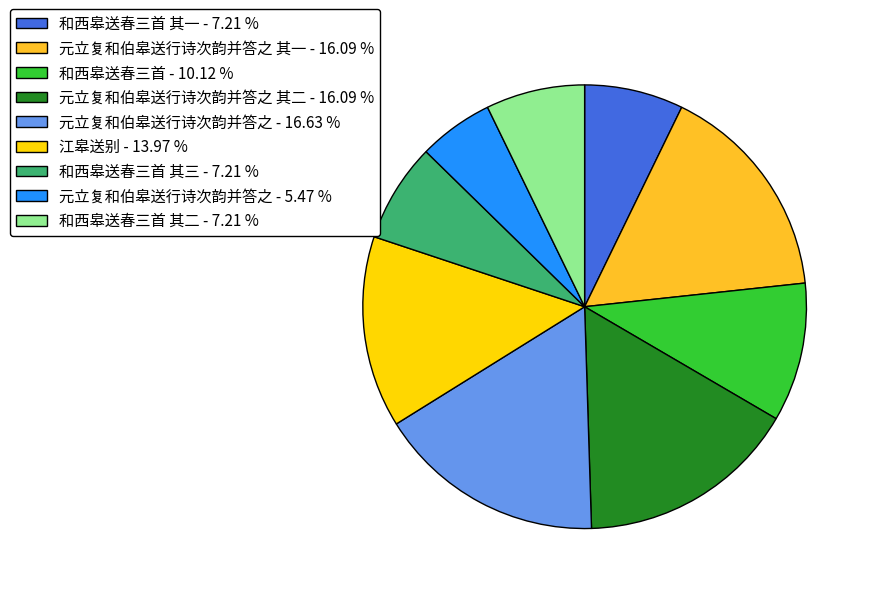

Which slice is the largest?

元立复和伯皋送行诗次韵并答之 - 16.63 %